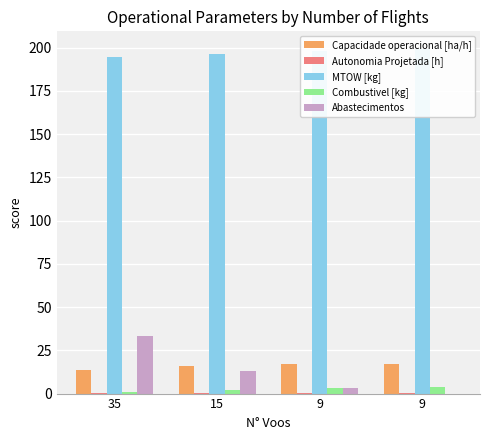

The value of MTOW [kg] at 9 is 199.4. True or false?

True